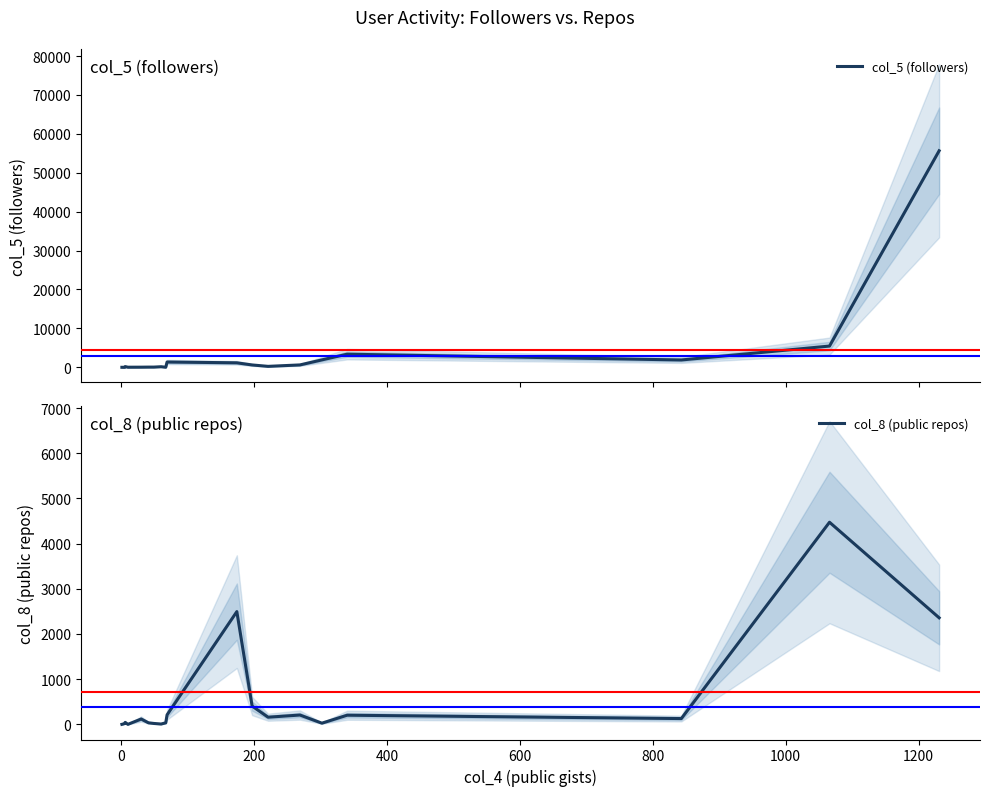

How many times do col_5 (followers) and col_8 (public repos) cross each other?

8